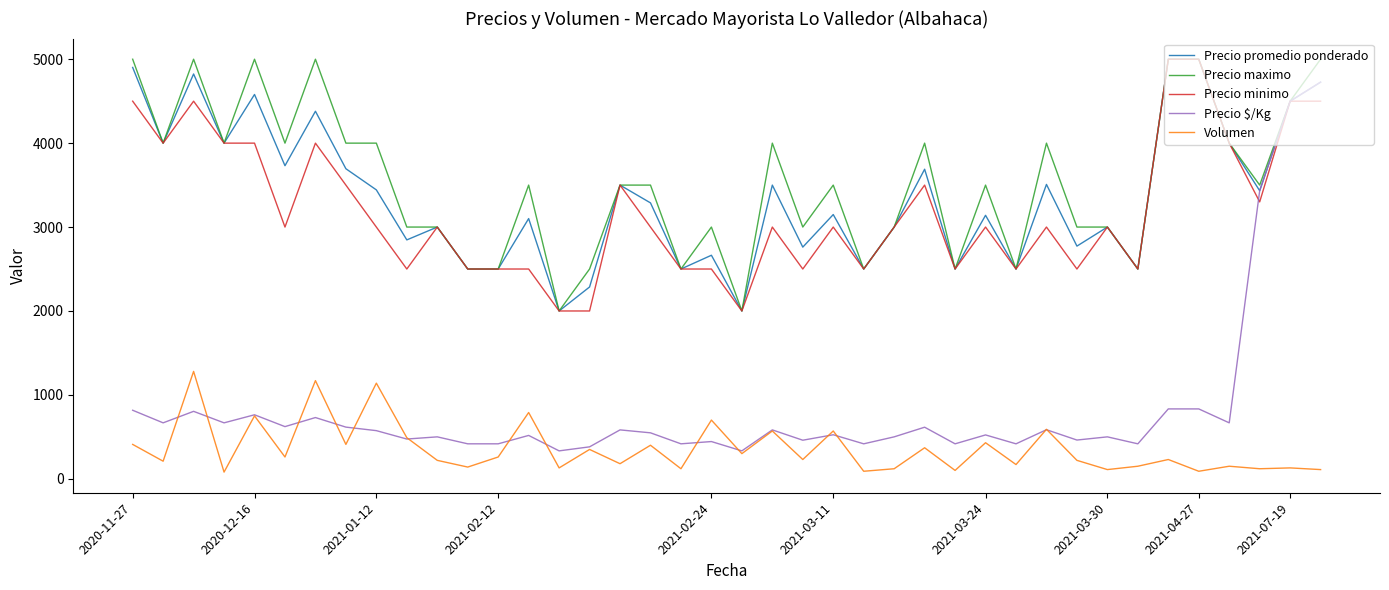

Does the chart have visible grid lines?

No